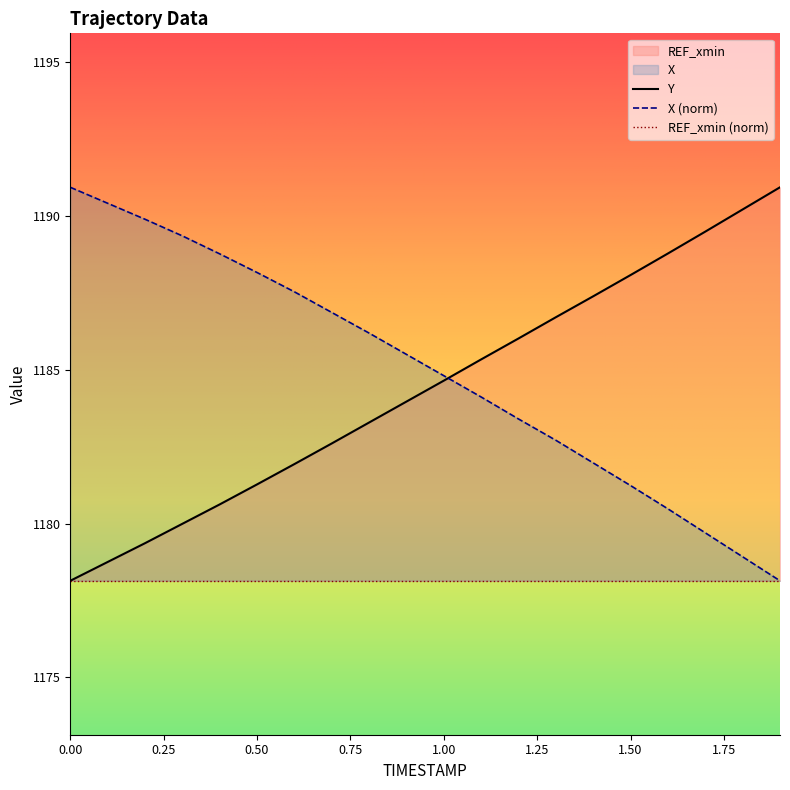

Reading left to right, what are all the values shown in this chart?

X: 0.0=1190.9	0.1=1190.4	0.2=1189.9	0.3=1189.3	0.4=1188.8	0.5=1188.2	0.6=1187.5	0.7=1186.9	0.8=1186.2	0.9=1185.5	1.0=1184.8	1.1=1184.1	1.2=1183.4	1.3=1182.7	1.4=1182.0	1.5=1181.2	1.6=1180.5	1.7=1179.7	1.8=1178.9	1.9=1178.1
Y: 0.0=1178.1	0.1=1178.8	0.2=1179.4	0.3=1180.0	0.4=1180.6	0.5=1181.3	0.6=1181.9	0.7=1182.6	0.8=1183.3	0.9=1184.0	1.0=1184.6	1.1=1185.3	1.2=1186.0	1.3=1186.7	1.4=1187.4	1.5=1188.1	1.6=1188.8	1.7=1189.5	1.8=1190.2	1.9=1190.9